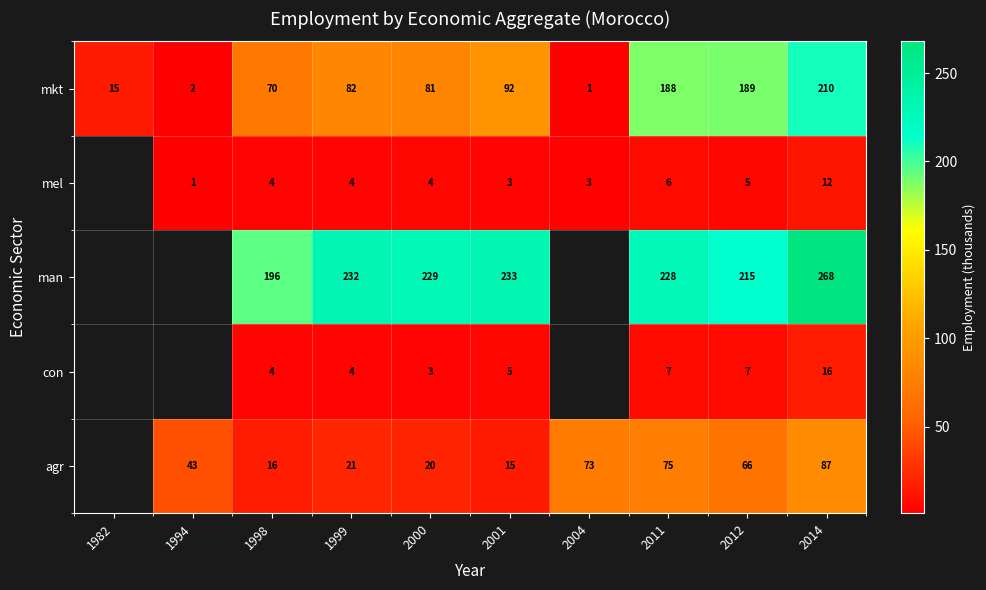

Which label corresponds to the smallest value in the chart?

1994